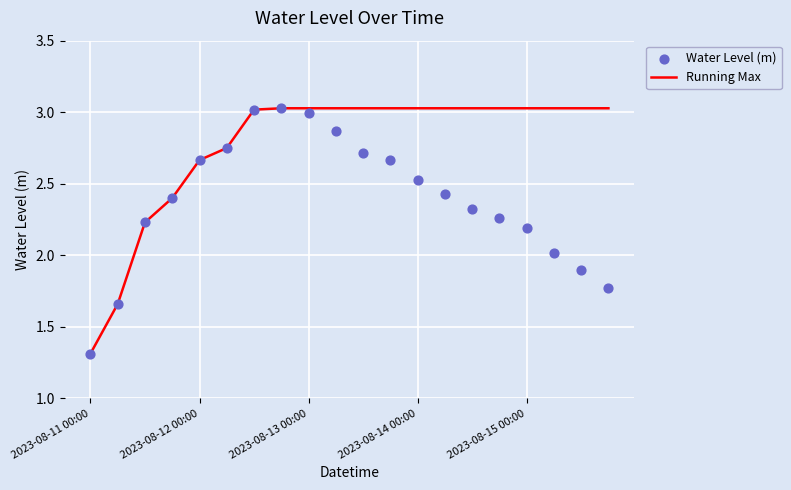

Which series has the widest spread of Y values?

Running Max